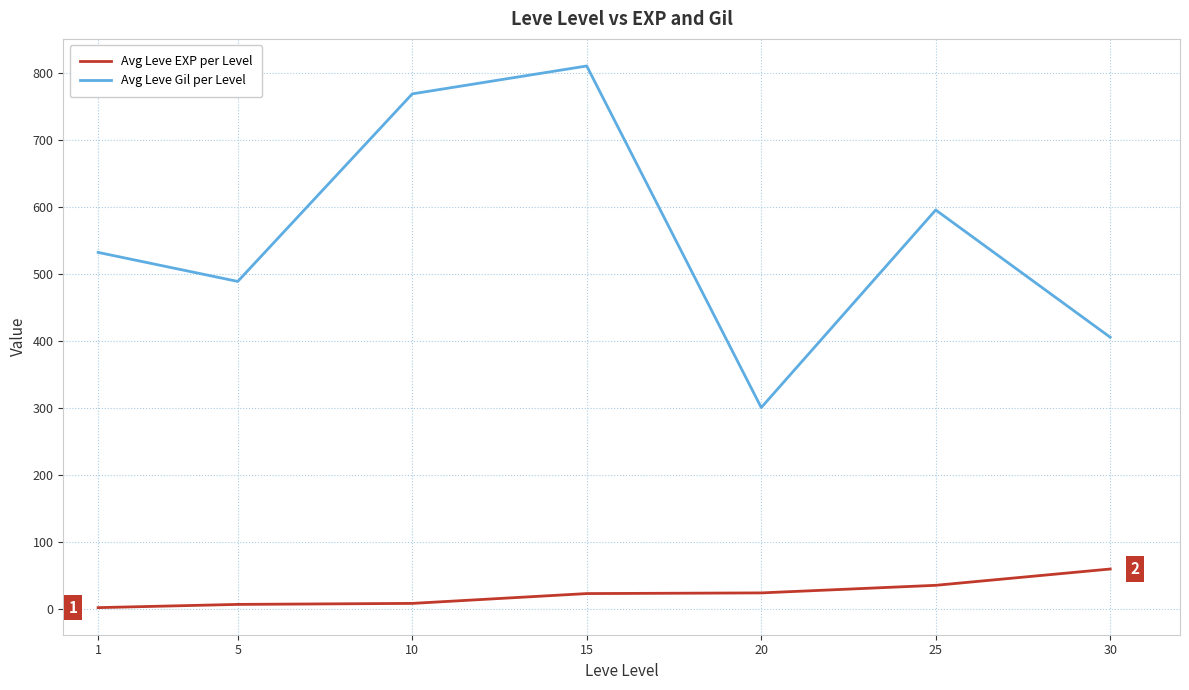

What is the total value across all series at 30?

464.0